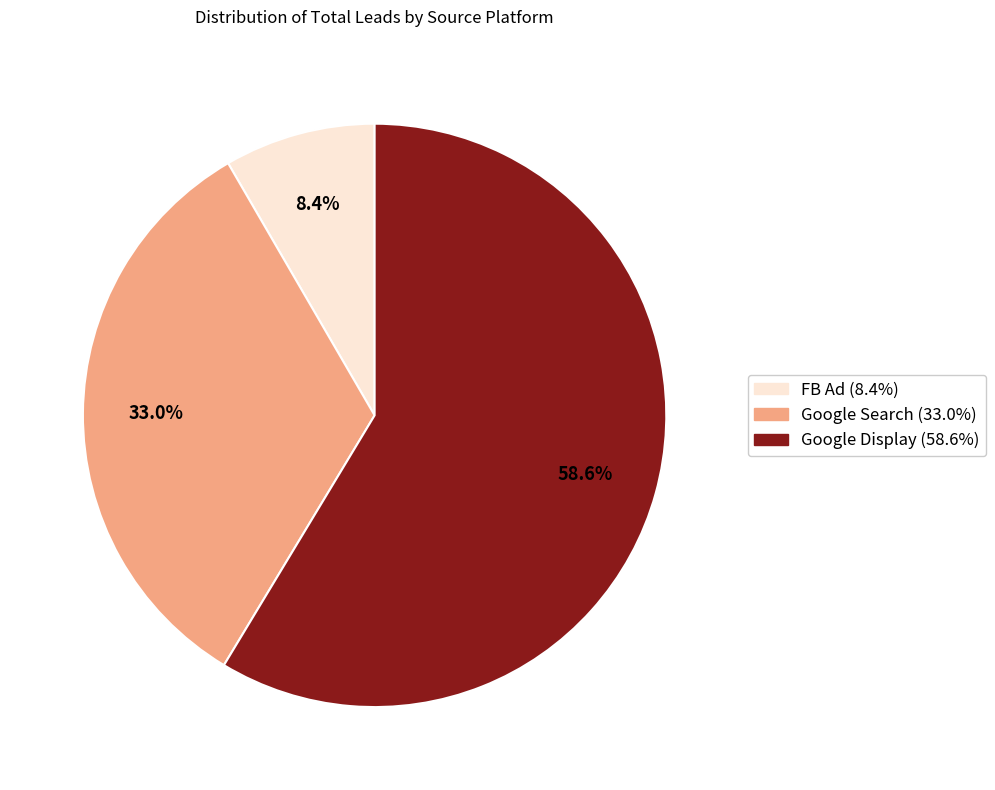

How many slices are in this pie chart?

3